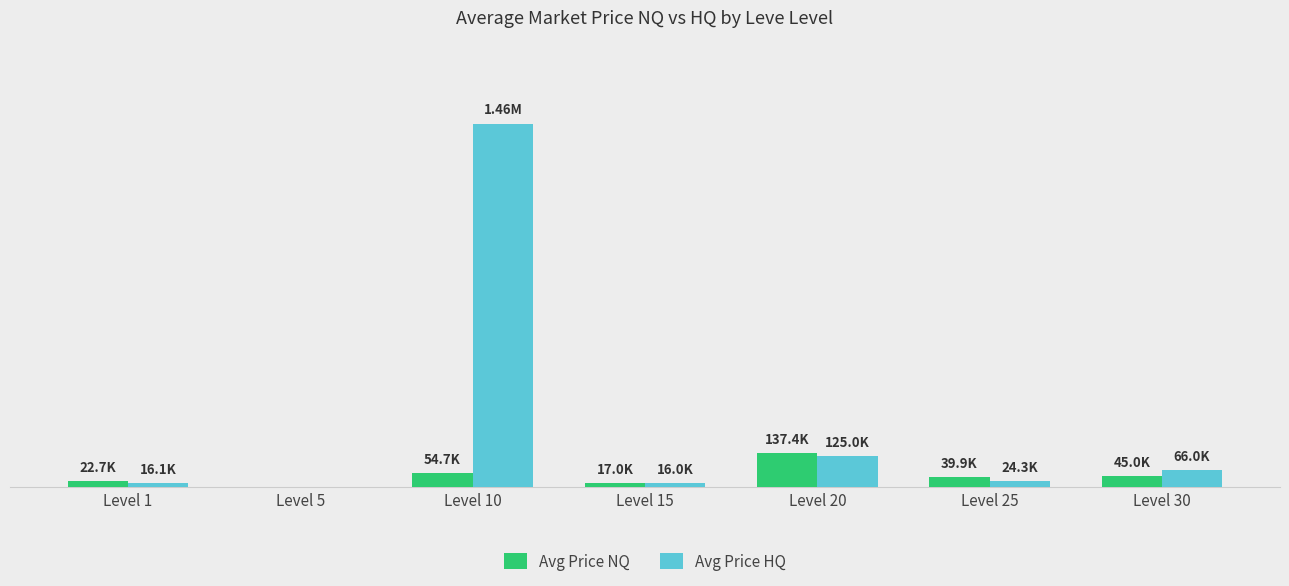

Are the bars grouped side by side (vs. stacked)?

Yes